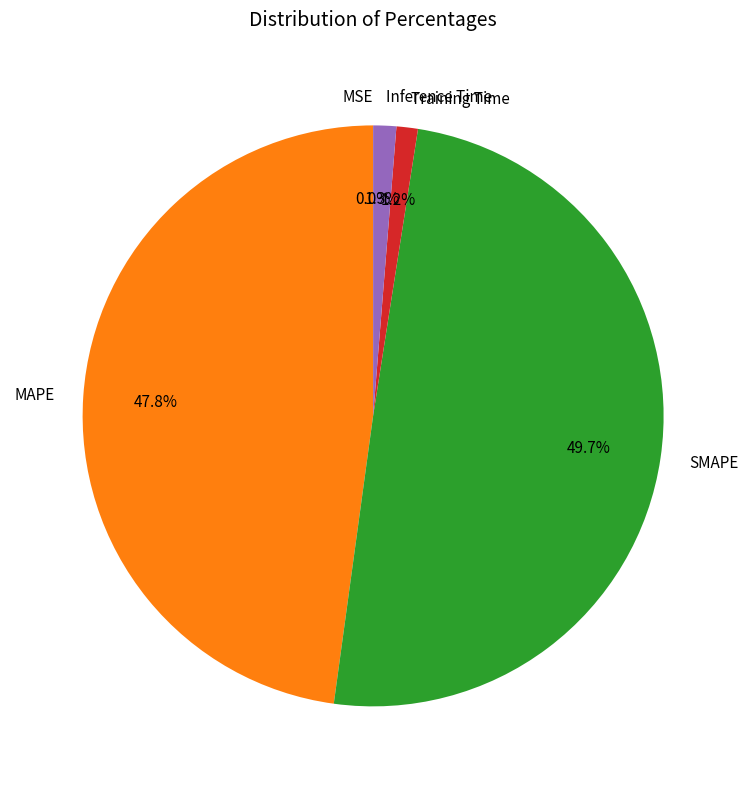

What portion of the pie excludes SMAPE?

50.3%